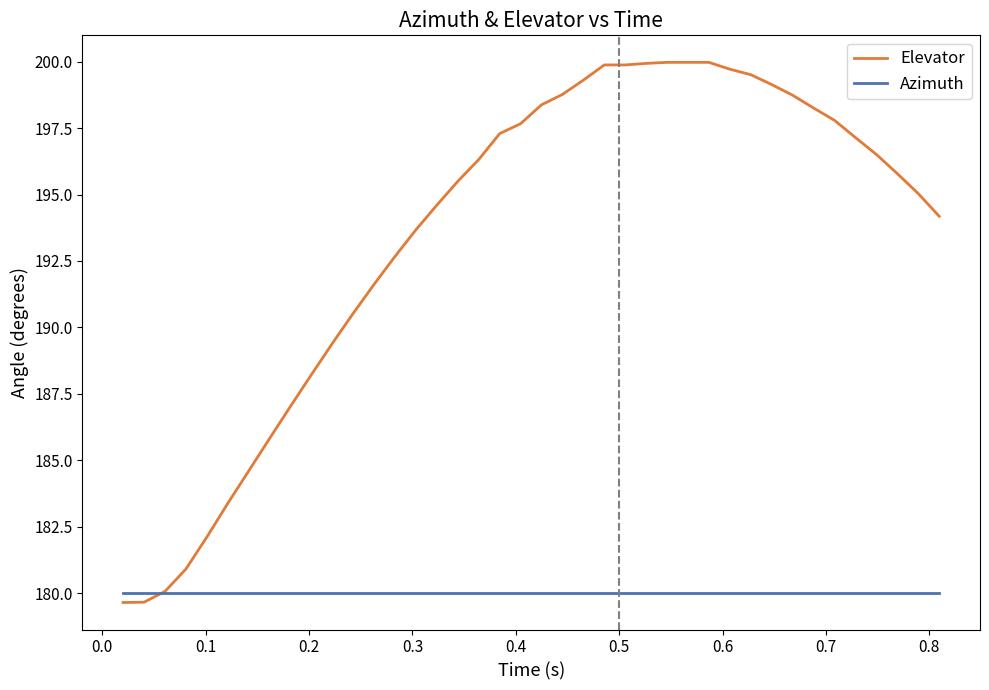

What is the maximum value for Azimuth?

180.0